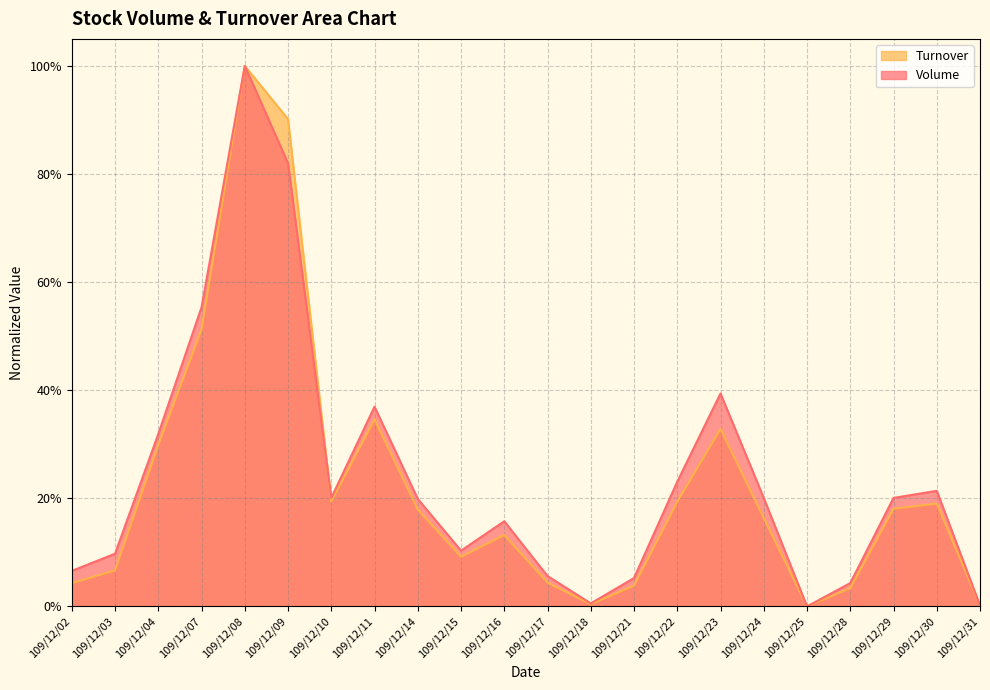

Rank the series by their maximum value, from highest to lowest.

Volume, Turnover